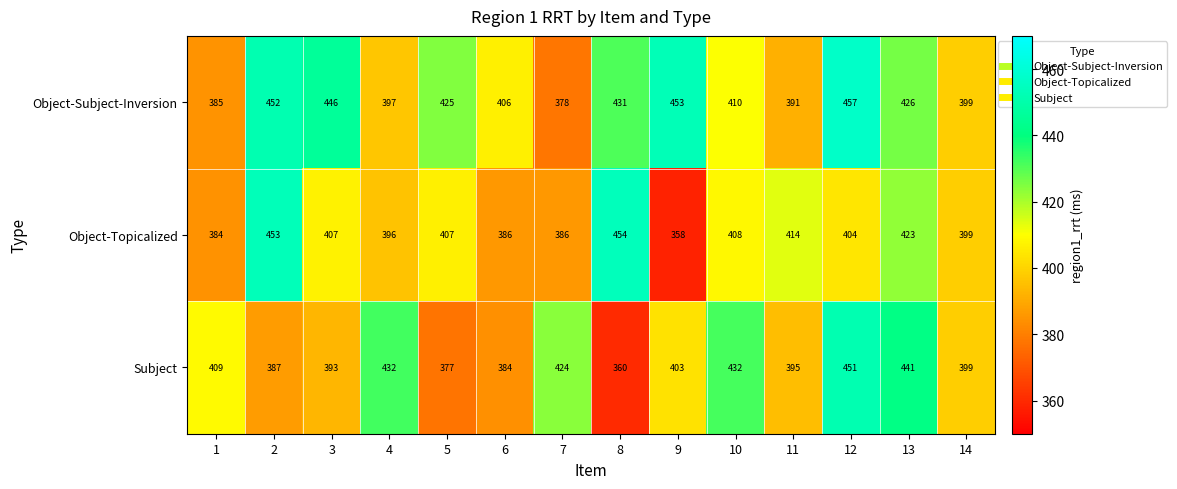

What is the difference between the maximum and second lowest values in the Object-Subject-Inversion series?

72